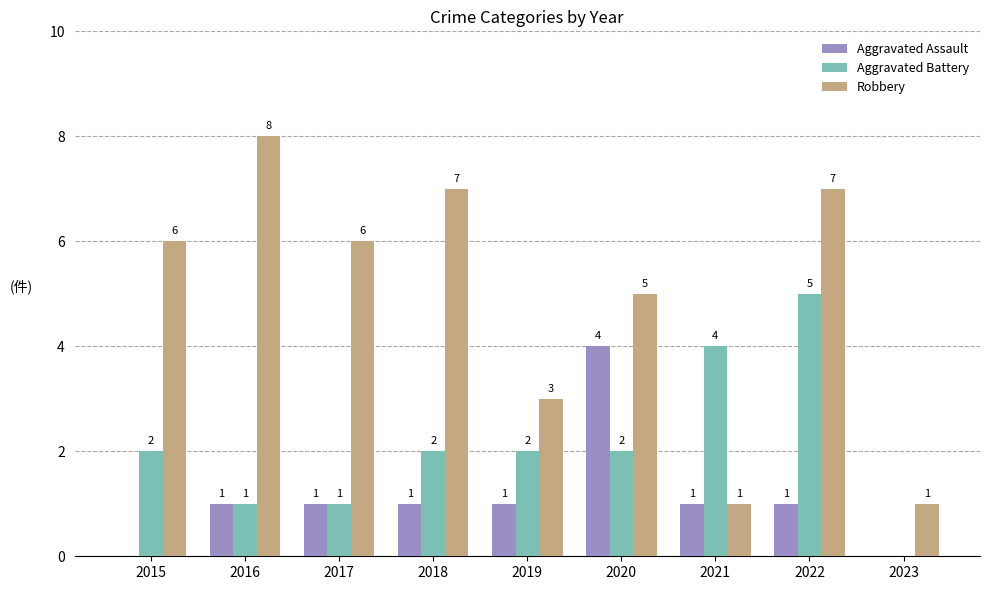

Reading right to left, what are all the values shown in this chart?

Aggravated Assault: 2023=0	2022=1	2021=1	2020=4	2019=1	2018=1	2017=1	2016=1	2015=0
Aggravated Battery: 2023=0	2022=5	2021=4	2020=2	2019=2	2018=2	2017=1	2016=1	2015=2
Robbery: 2023=1	2022=7	2021=1	2020=5	2019=3	2018=7	2017=6	2016=8	2015=6